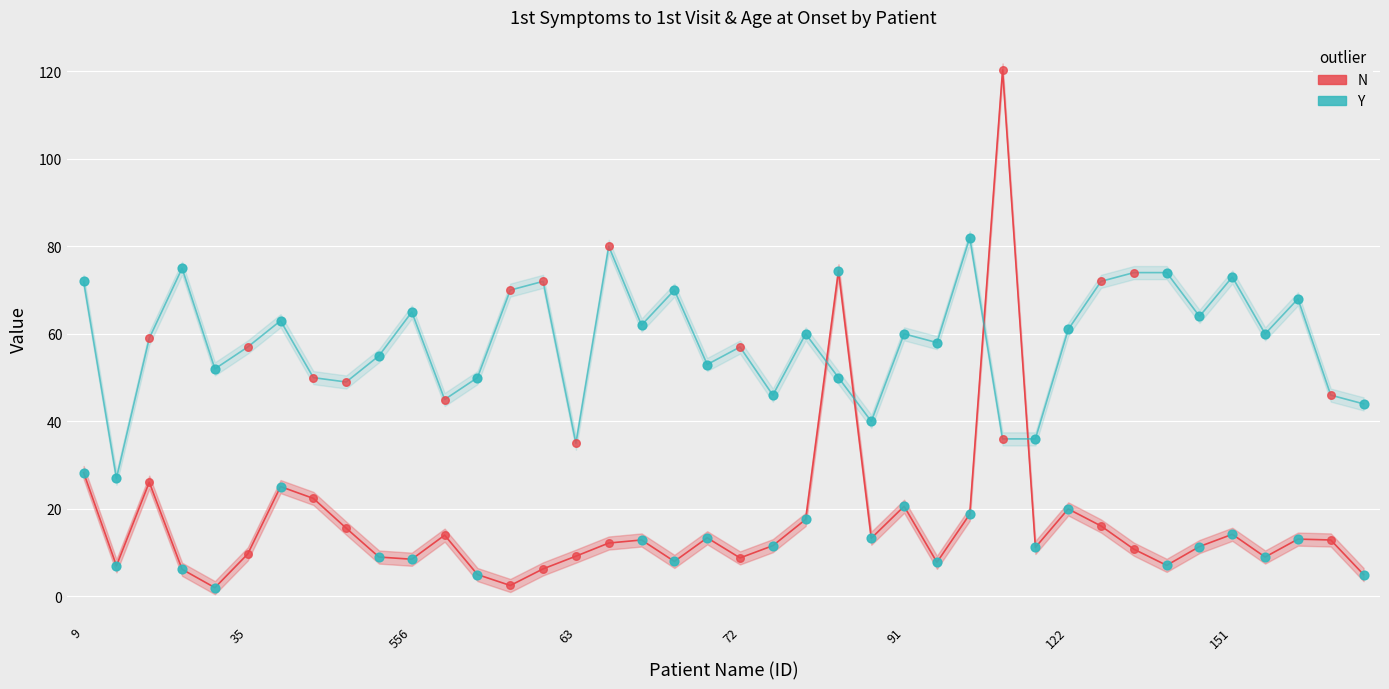

At how many categories does at least one series exceed 34?

39